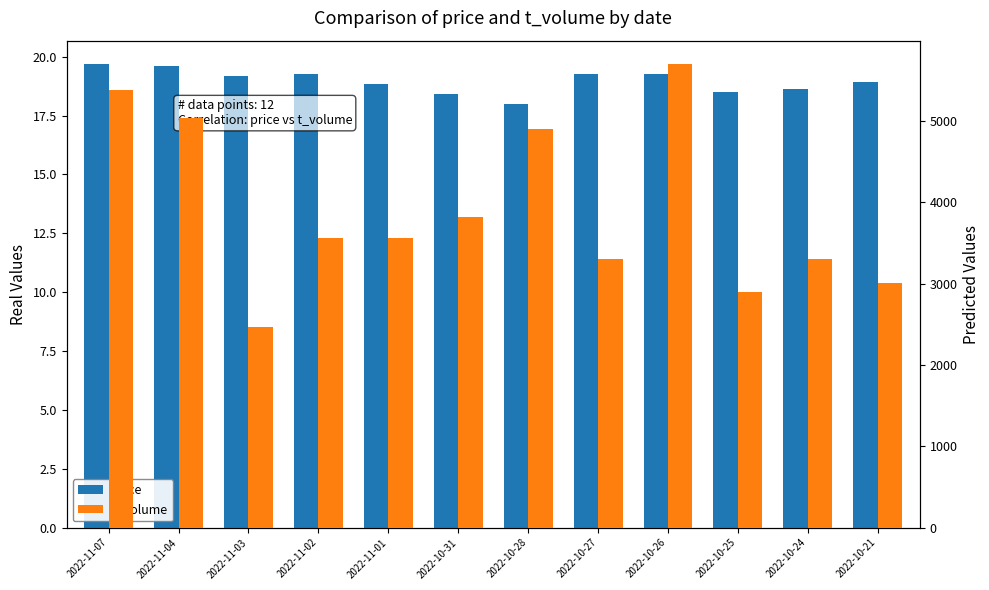

Which category has the lowest value across all series?

2022-10-28